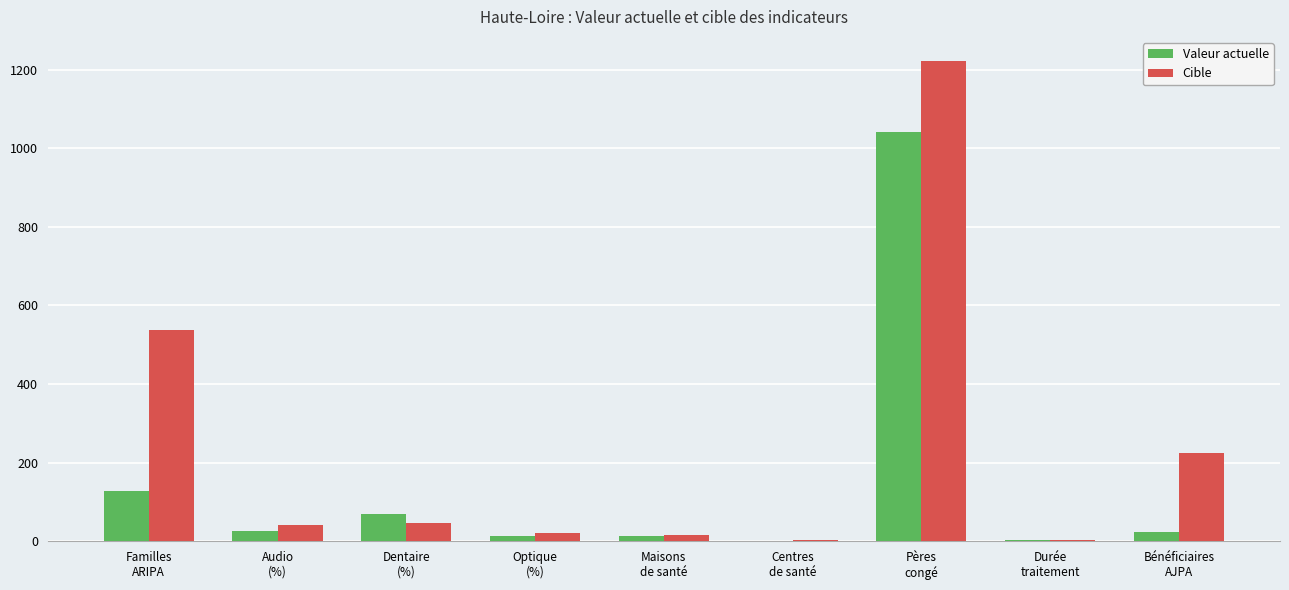

Are the bars grouped side by side (vs. stacked)?

Yes